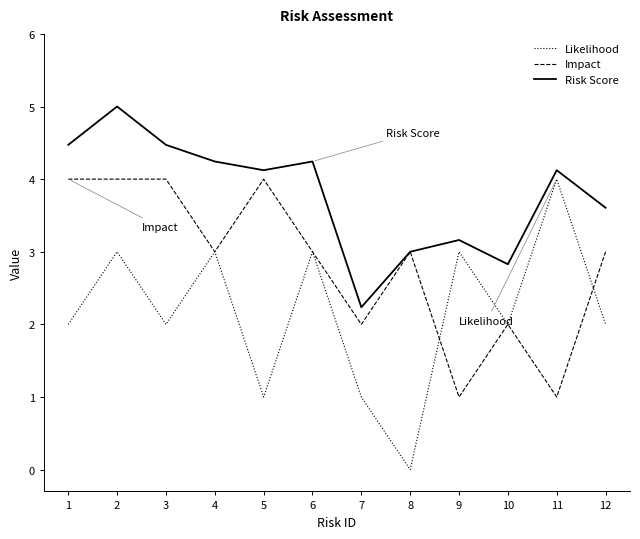

What is the difference between the Impact values at 1 and 8?

1.0